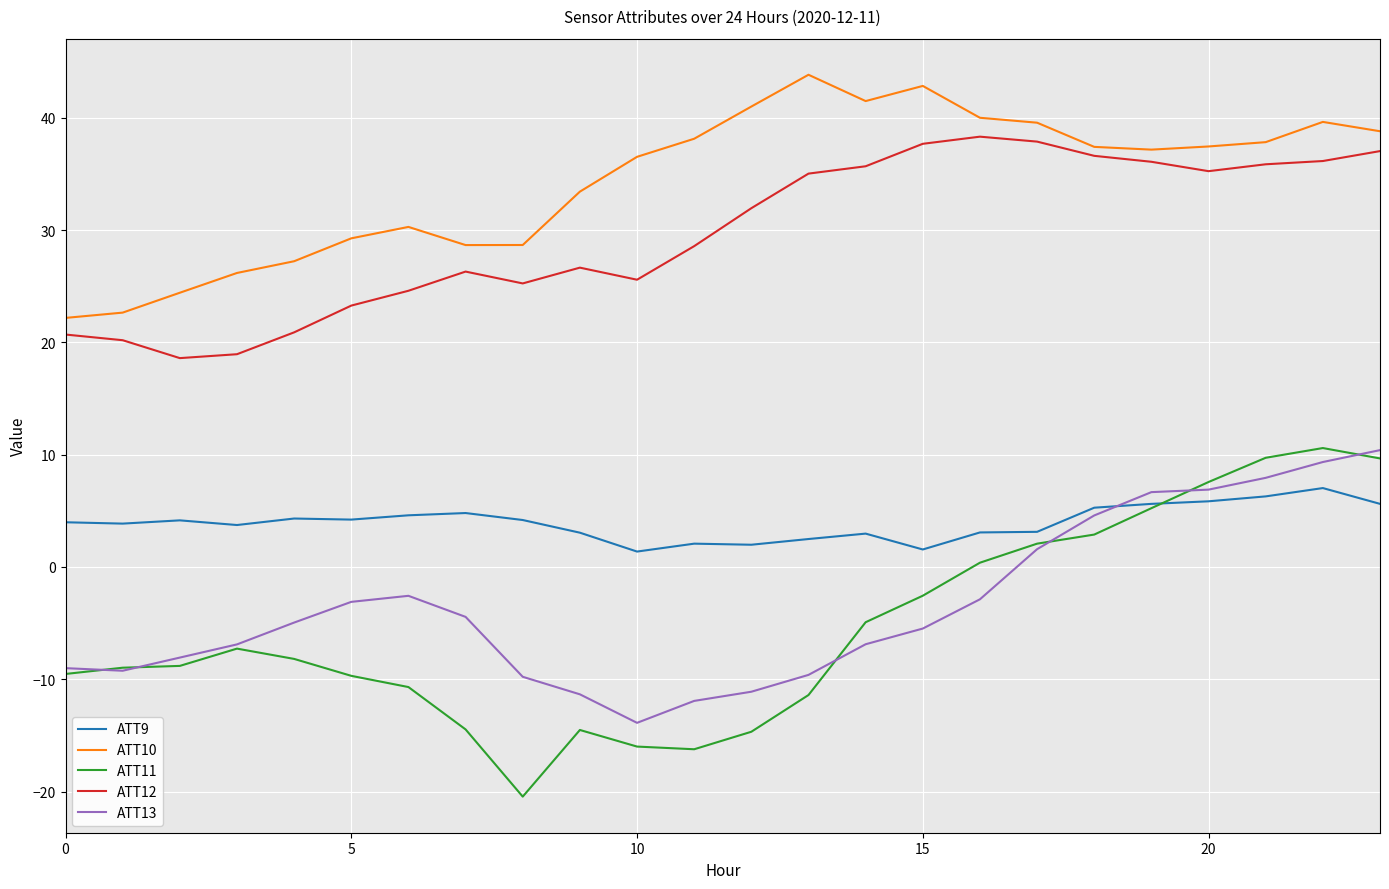

True or false: ATT10 and ATT13 intersect in this chart.

False